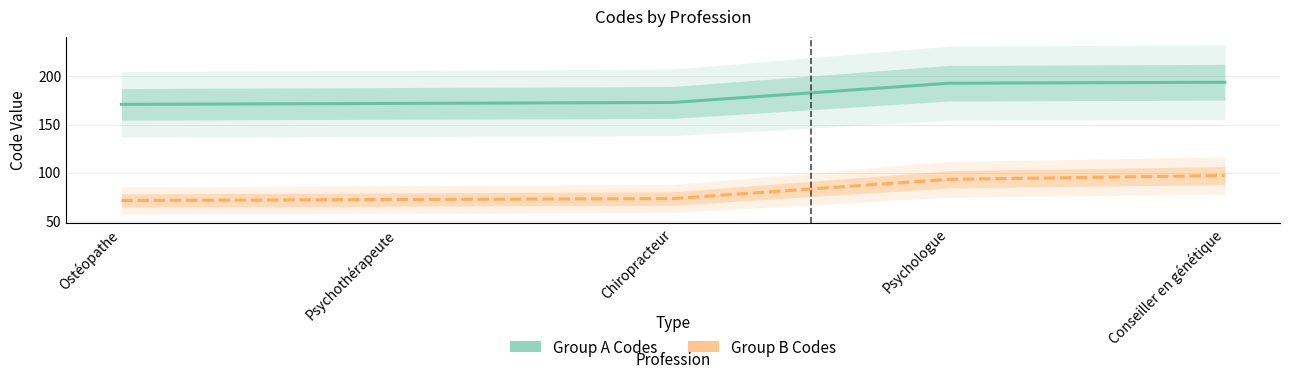

Count the number of data series in this chart.

2